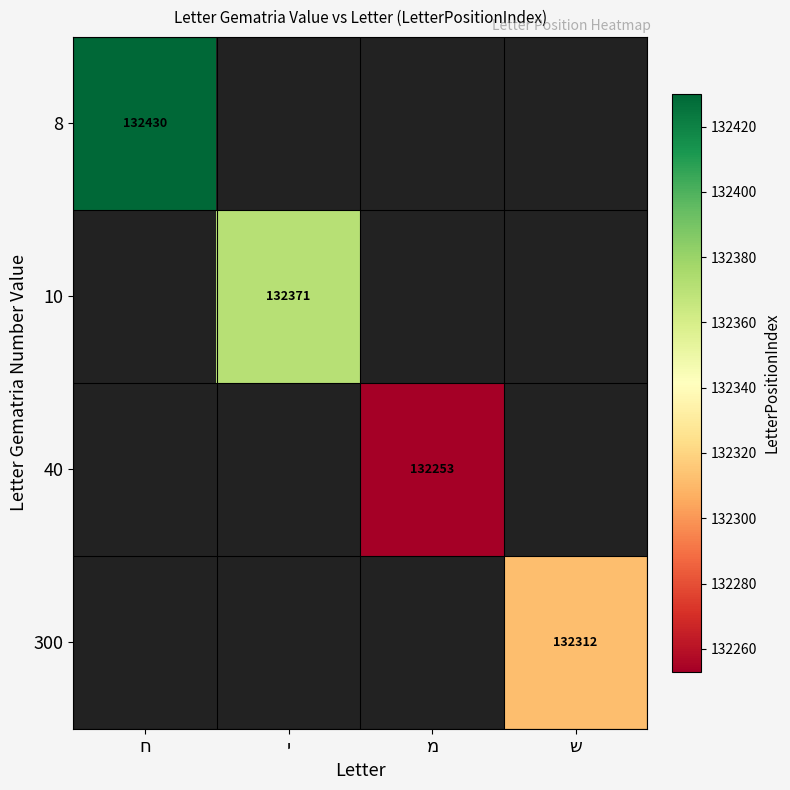

Where is 8 nearest to the value 132430?

ח